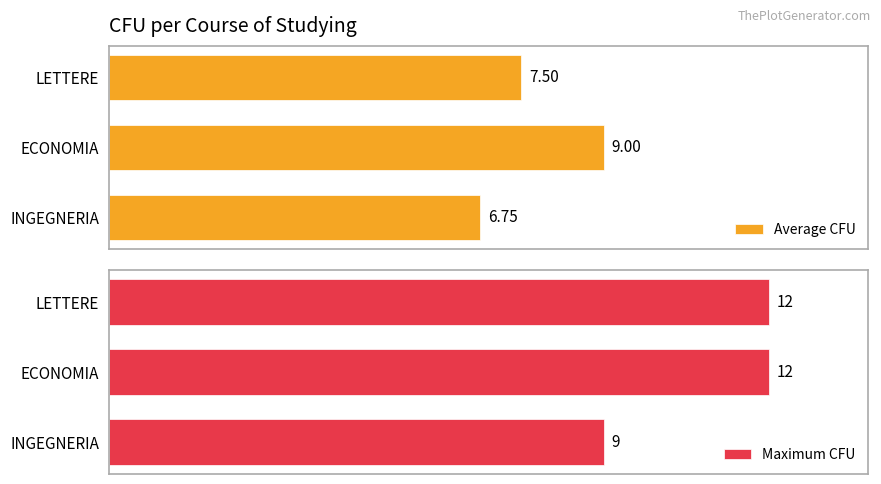

Is it true that Average CFU equals 11.9 at 2?

False